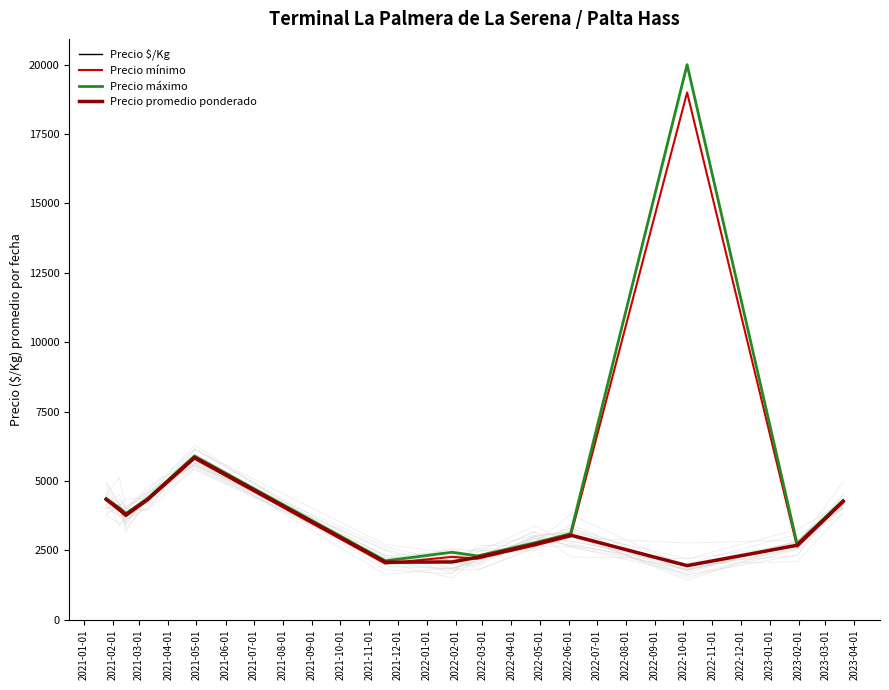

Reading right to left, what are all the values shown in this chart?

Precio $/Kg: 4266.7	2683.3	1950.0	3050.0	2716.7	2250.0	2083.3	2075.0	5850.0	4333.3	3783.3	3983.3	4341.7
Precio mínimo: 4233.3	2633.3	19000.0	3000.0	2666.7	2200.0	2266.7	2025.0	5800.0	4300.0	3733.3	3933.3	4316.7
Precio máximo: 4300.0	2733.3	20000.0	3100.0	2766.7	2300.0	2433.3	2125.0	5900.0	4366.7	3833.3	4033.3	4366.7
Precio promedio ponderado: 4266.7	2683.3	1950.0	3050.0	2716.7	2250.0	2083.3	2075.0	5850.0	4333.3	3783.3	3983.3	4341.7